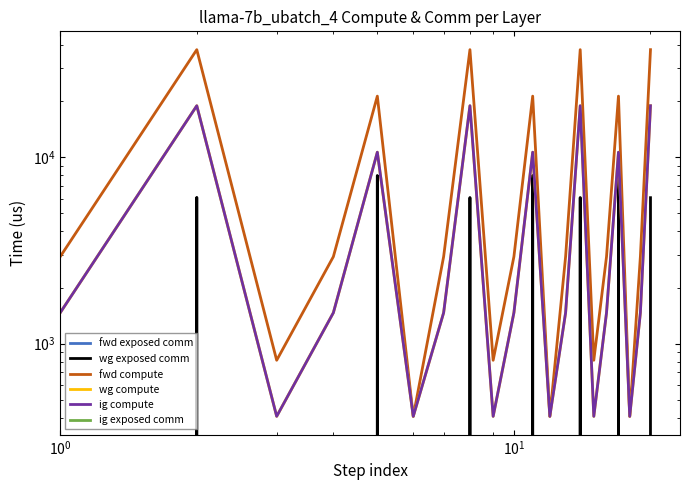

Does the chart display data point markers on the line(s)?

No